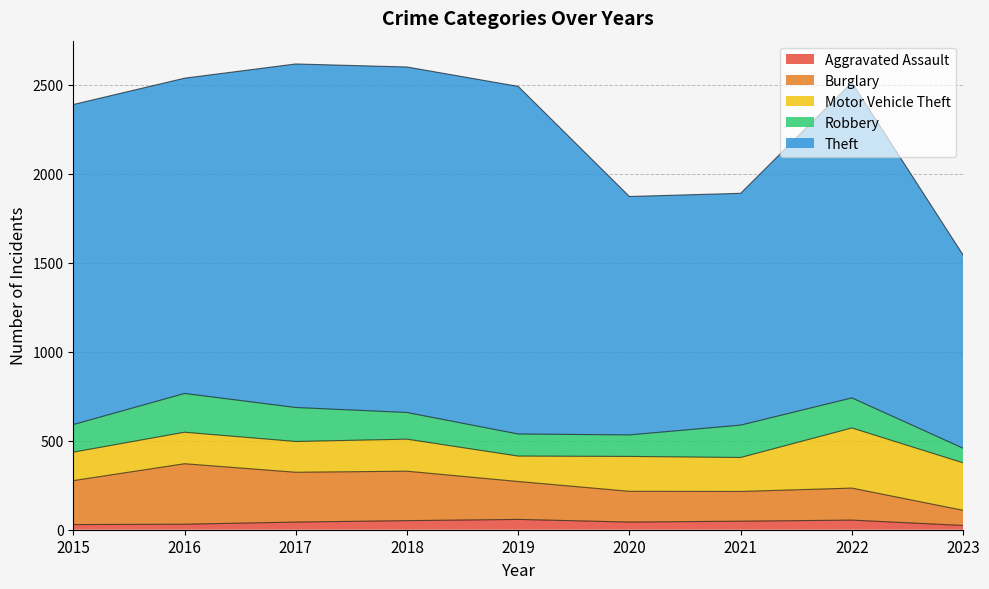

What is the approximate value of Theft at 2018?

1942